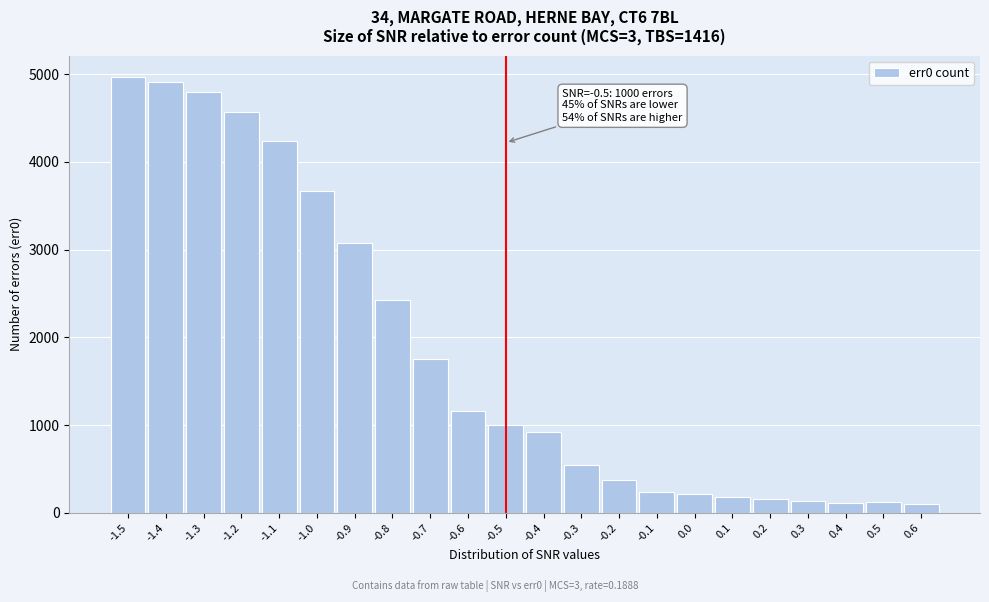

What is the sum of the values at 0.4 and -0.8?

2541